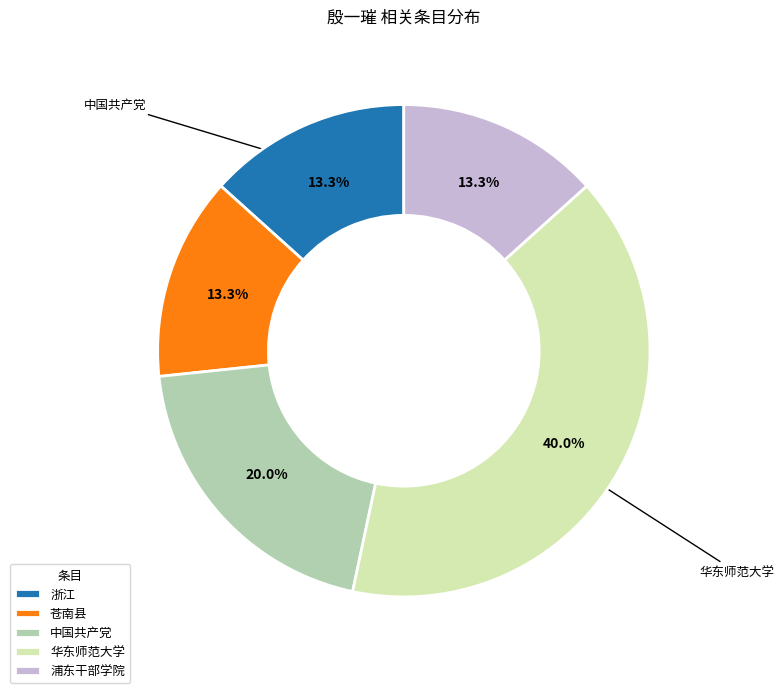

Does any single category account for the majority?

No